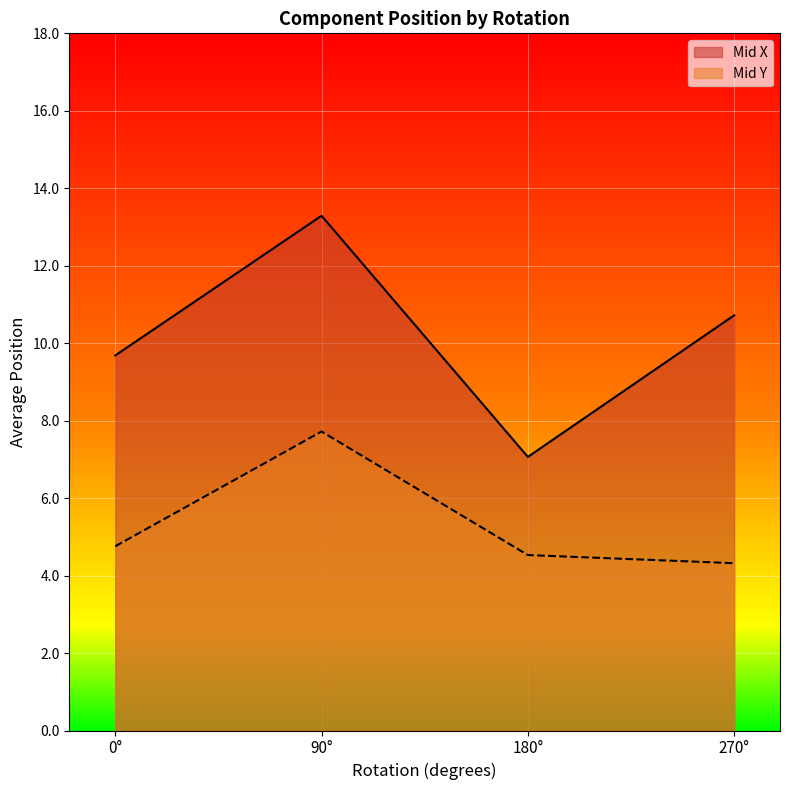

How many interior local valleys does the Mid X series have?

1